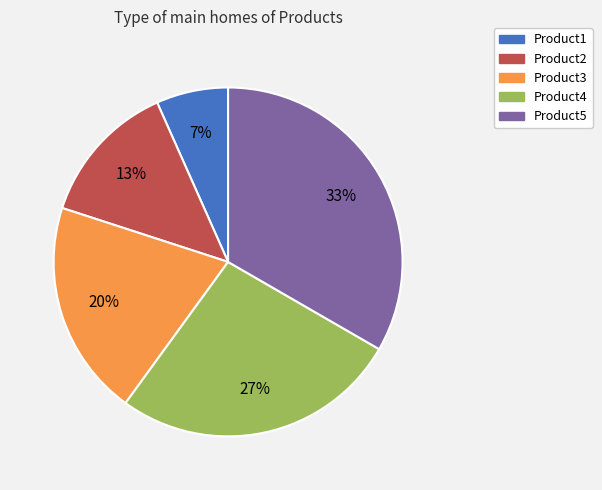

Do Product5 and Product2 together represent more than half of the pie?

No